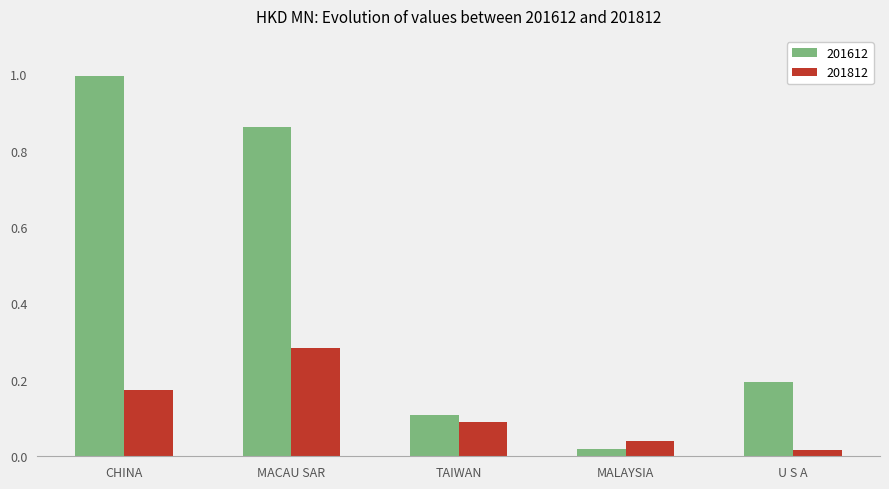

Rank the series at CHINA from highest to lowest value.

201612, 201812